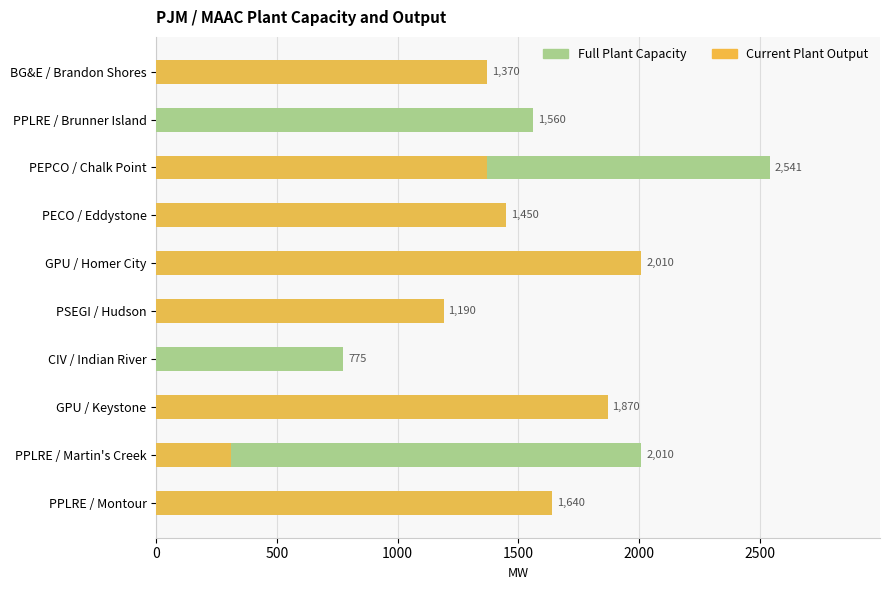

Is it true that Full Plant Capacity equals 983 at PPLRE / Montour?

False